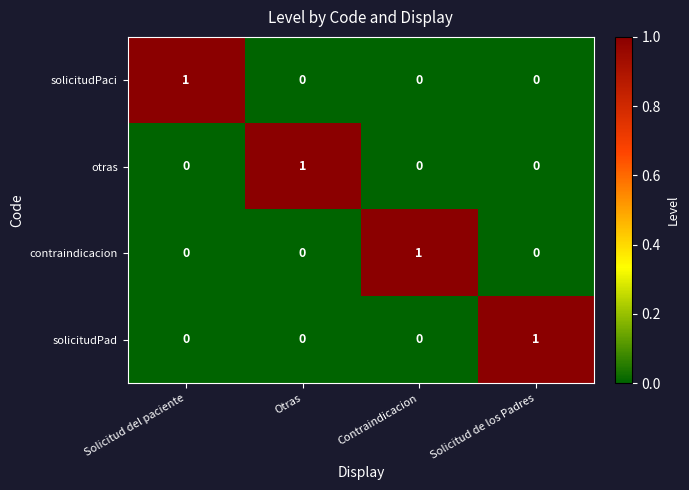

How many distinct data groups are displayed?

4